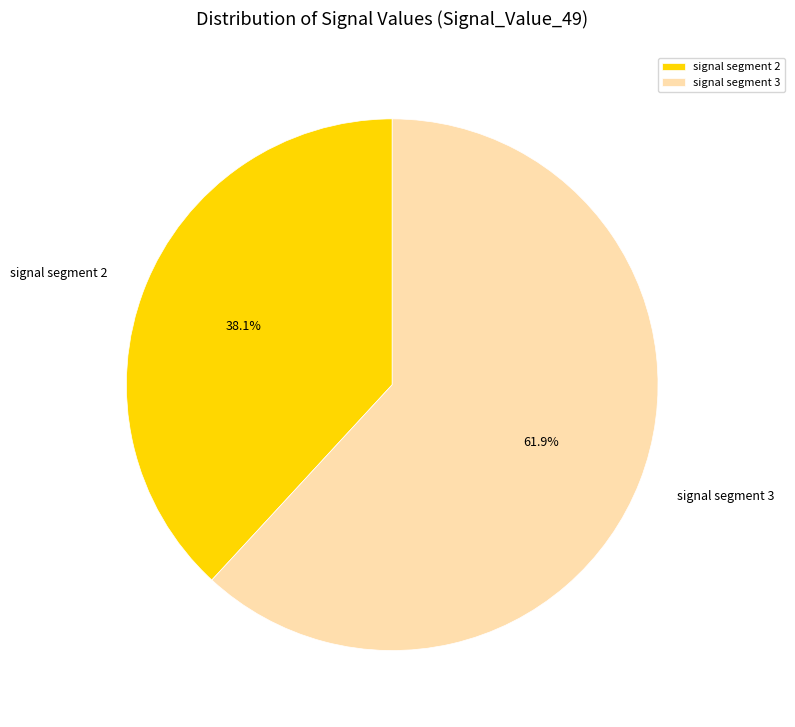

Does signal segment 3 account for over 50% of the chart?

Yes